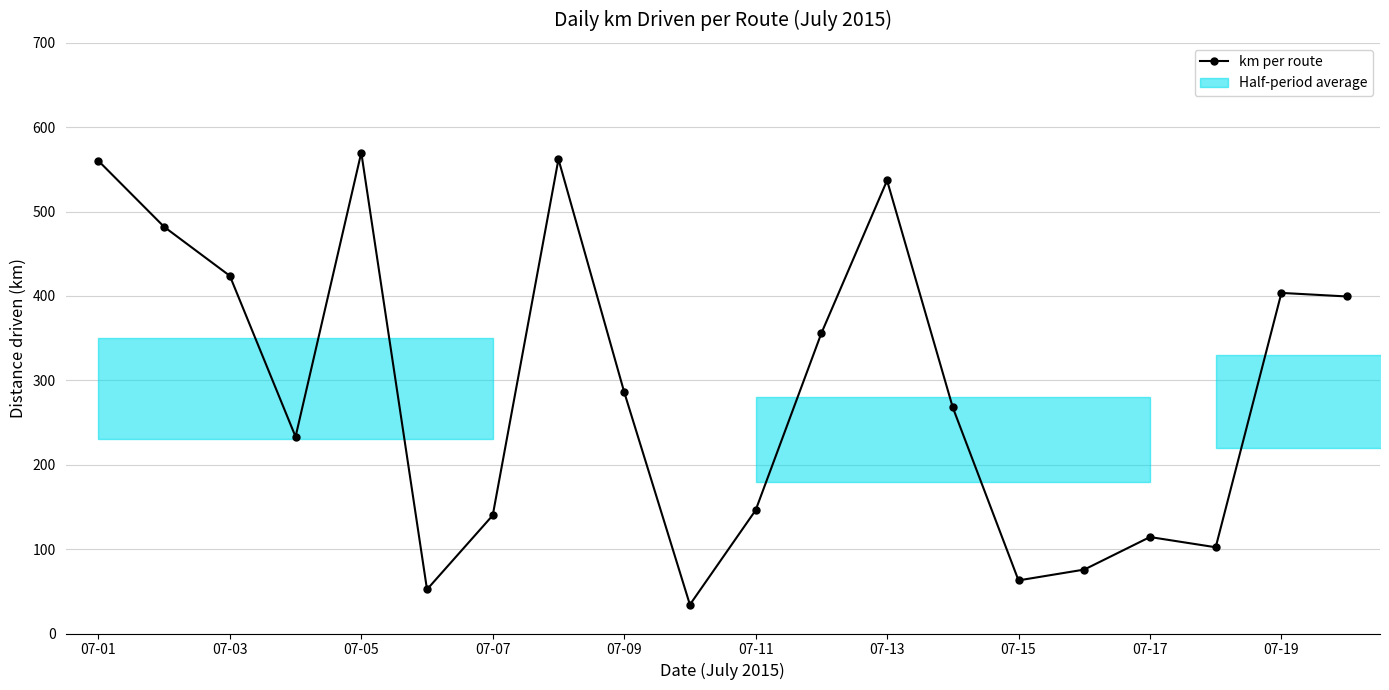

How many interior local peaks (higher than both neighbors) does the data have?

5